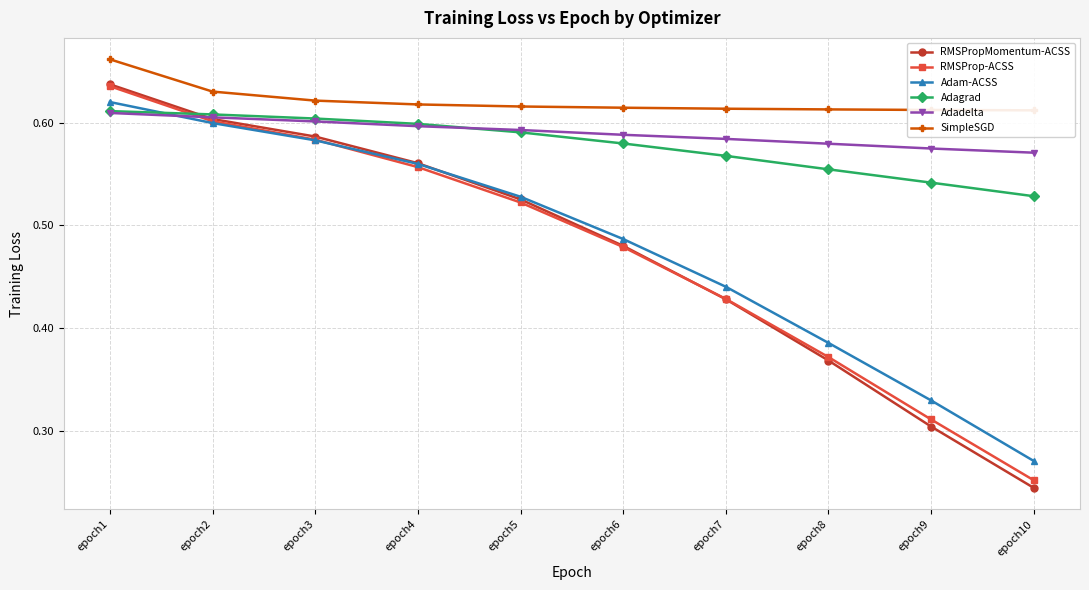

How many data points does each series have?

10